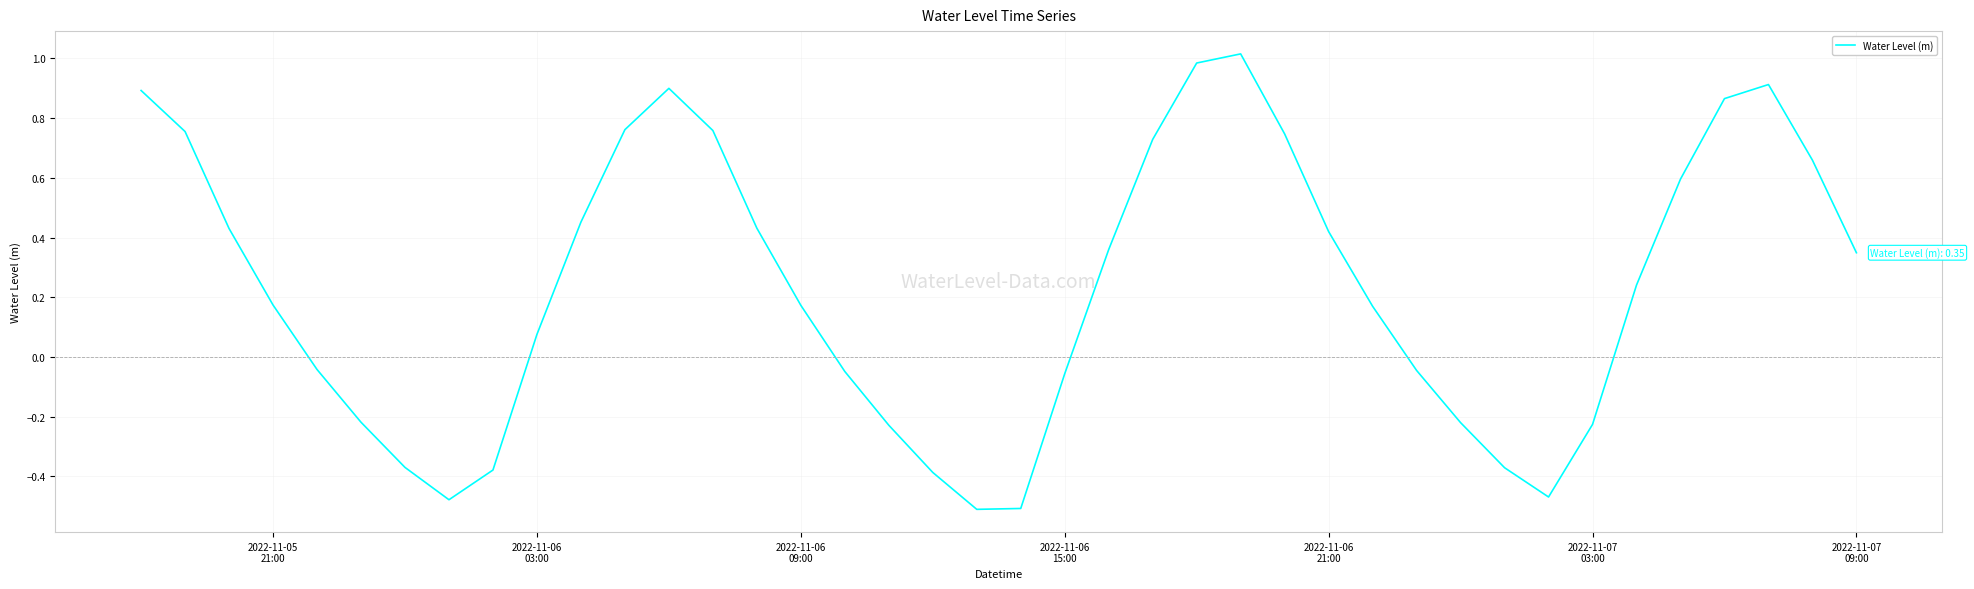

What is the difference between the maximum and minimum values?

1.5